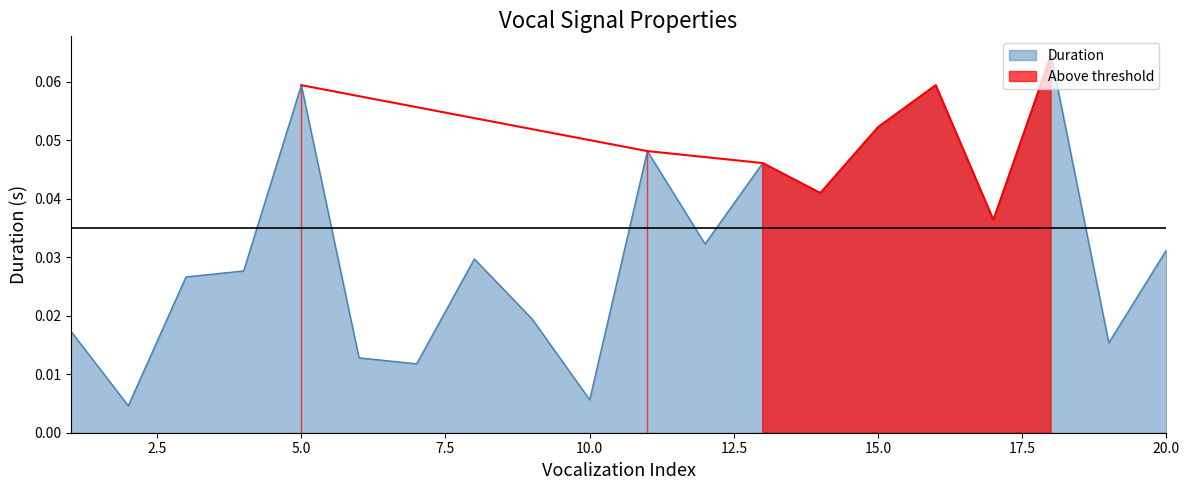

Reading right to left, what are all the values shown in this chart?

20=0.0	19=0.0	18=0.1	17=0.0	16=0.1	15=0.1	14=0.0	13=0.0	12=0.0	11=0.0	10=0.0	9=0.0	8=0.0	7=0.0	6=0.0	5=0.1	4=0.0	3=0.0	2=0.0	1=0.0